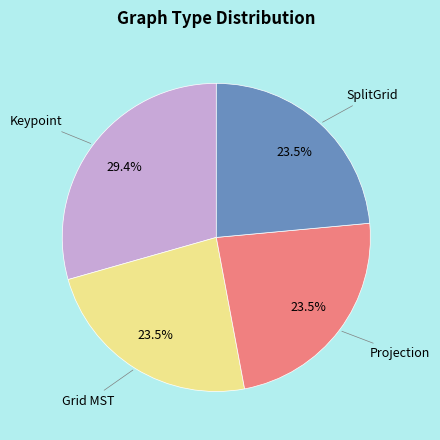

Is there a majority slice in this chart?

No